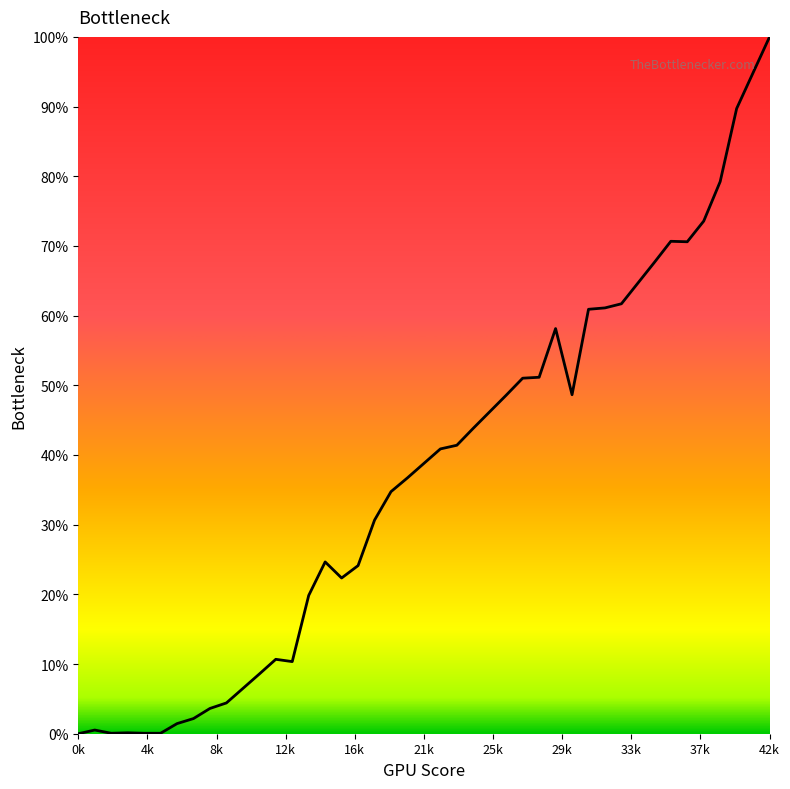

What is the difference between the maximum and minimum values?

100.0